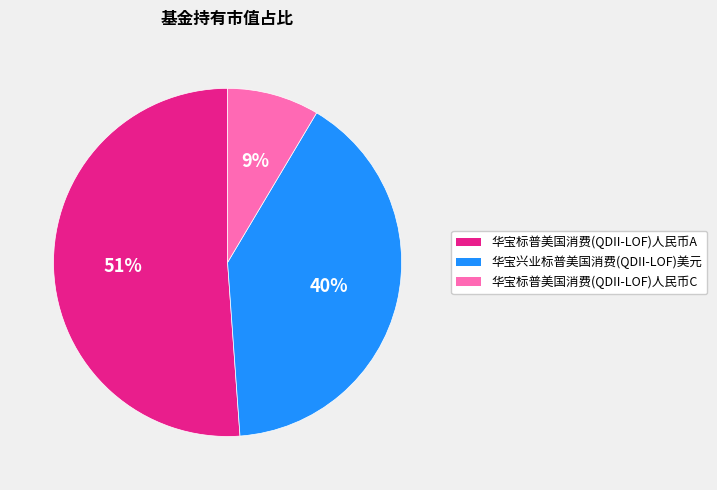

To the nearest percent, what is the combined percentage of 华宝标普美国消费(QDII-LOF)人民币C and 华宝标普美国消费(QDII-LOF)人民币A?

60%